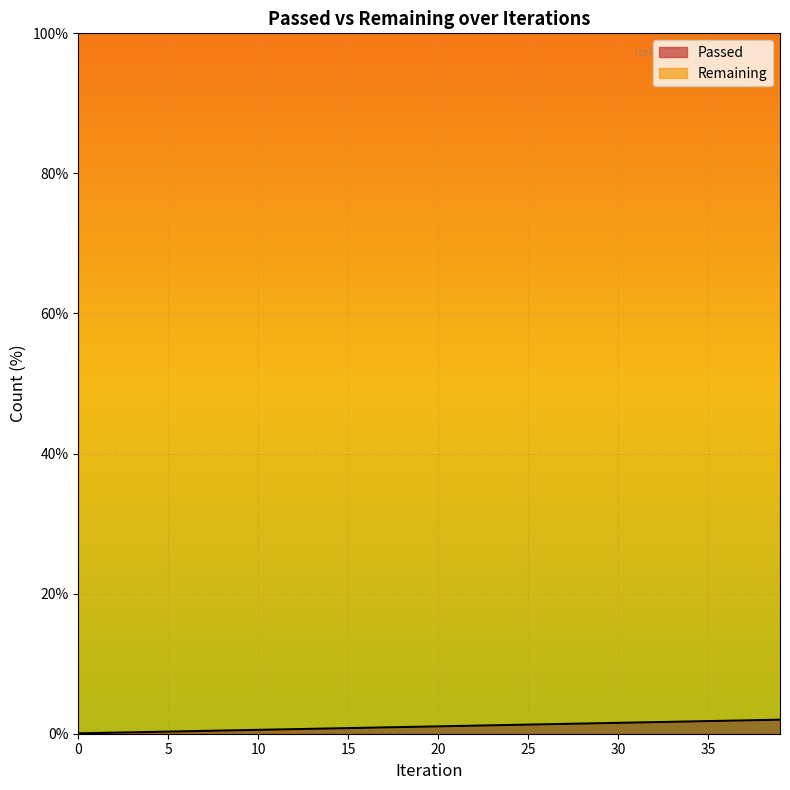

What is the greatest value displayed?

2.0